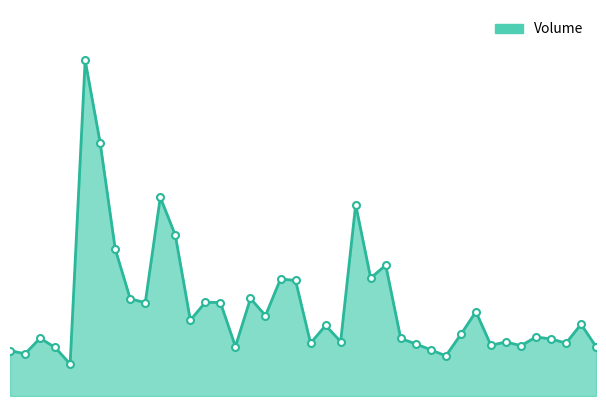

At which category does the data reach its first local valley?

2022-01-04